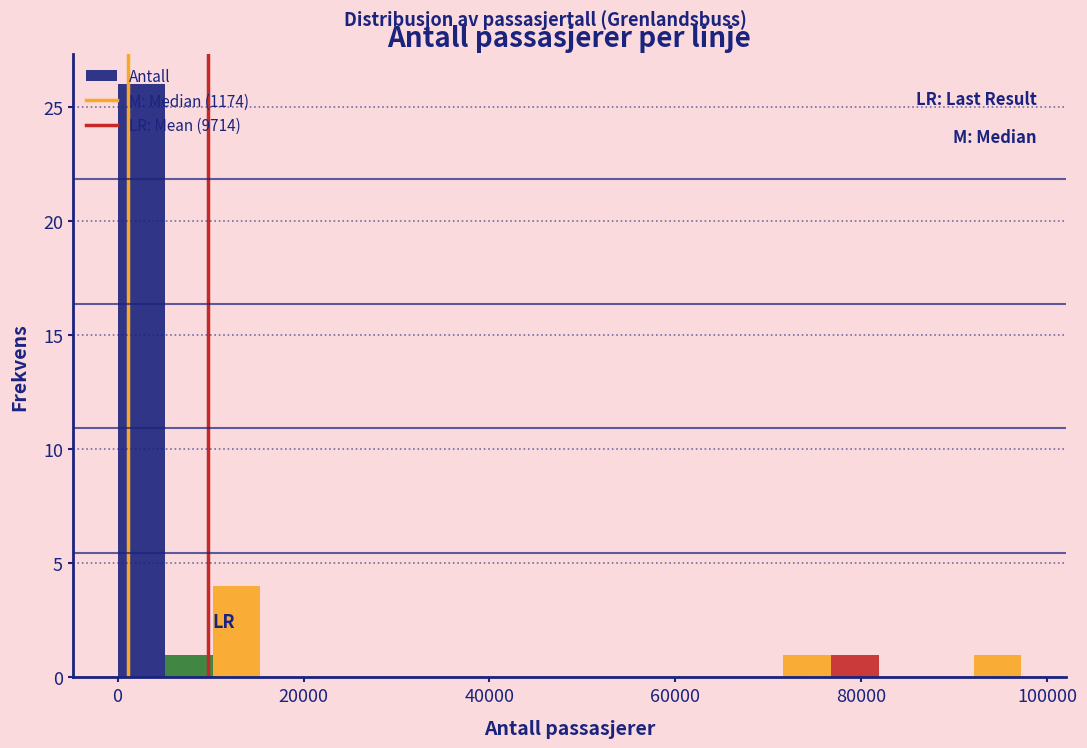

Read against the x-axis, roughly where is the centre of the tallest bar?

2000